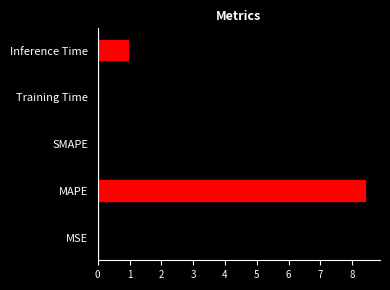

True or false: the data shows 12.5 at MAPE.

False